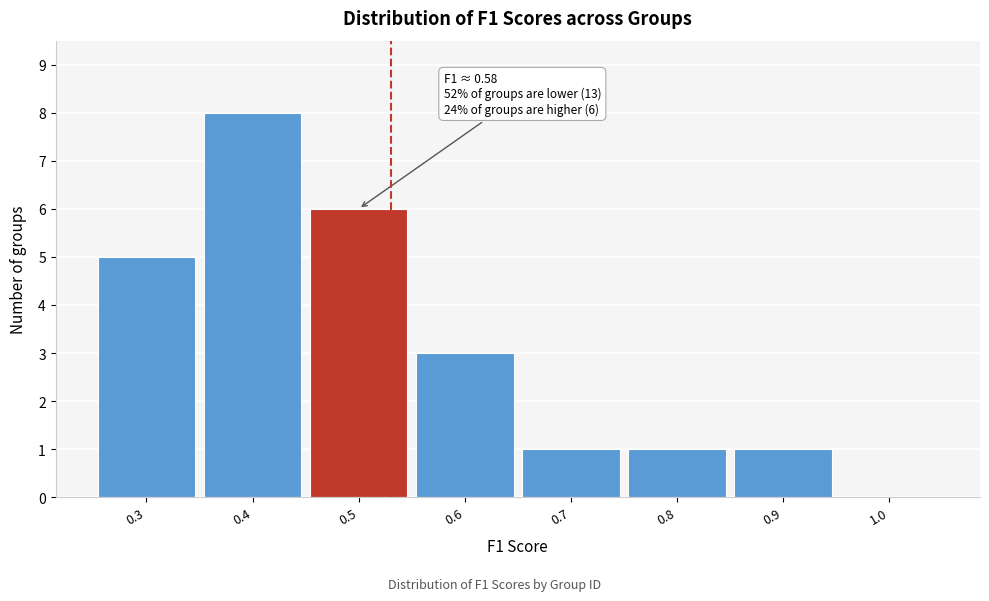

Reading left to right, transcribe all the data shown in this chart.

0.3=5	0.4=8	0.5=6	0.6=3	0.7=1	0.8=1	0.9=1	1.0=0